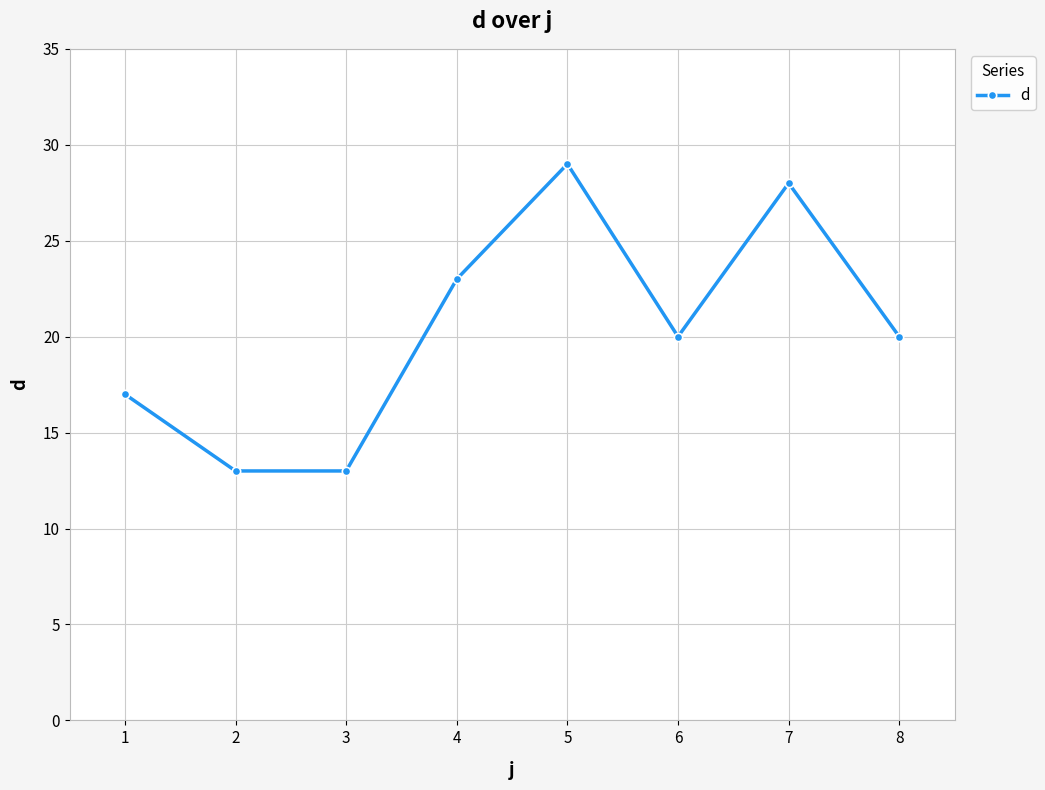

What is the value of the 6th point from the left?

20